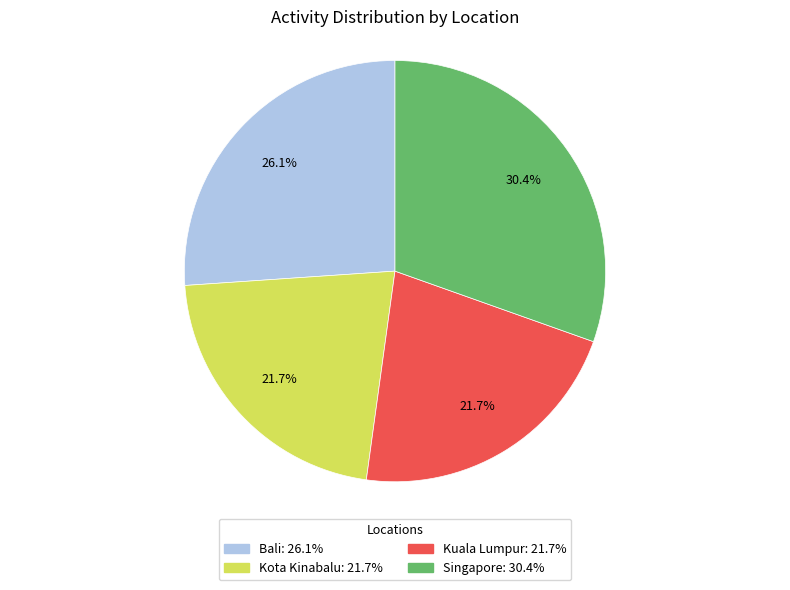

What is the total percentage of Kuala Lumpur and Singapore?

52.2%